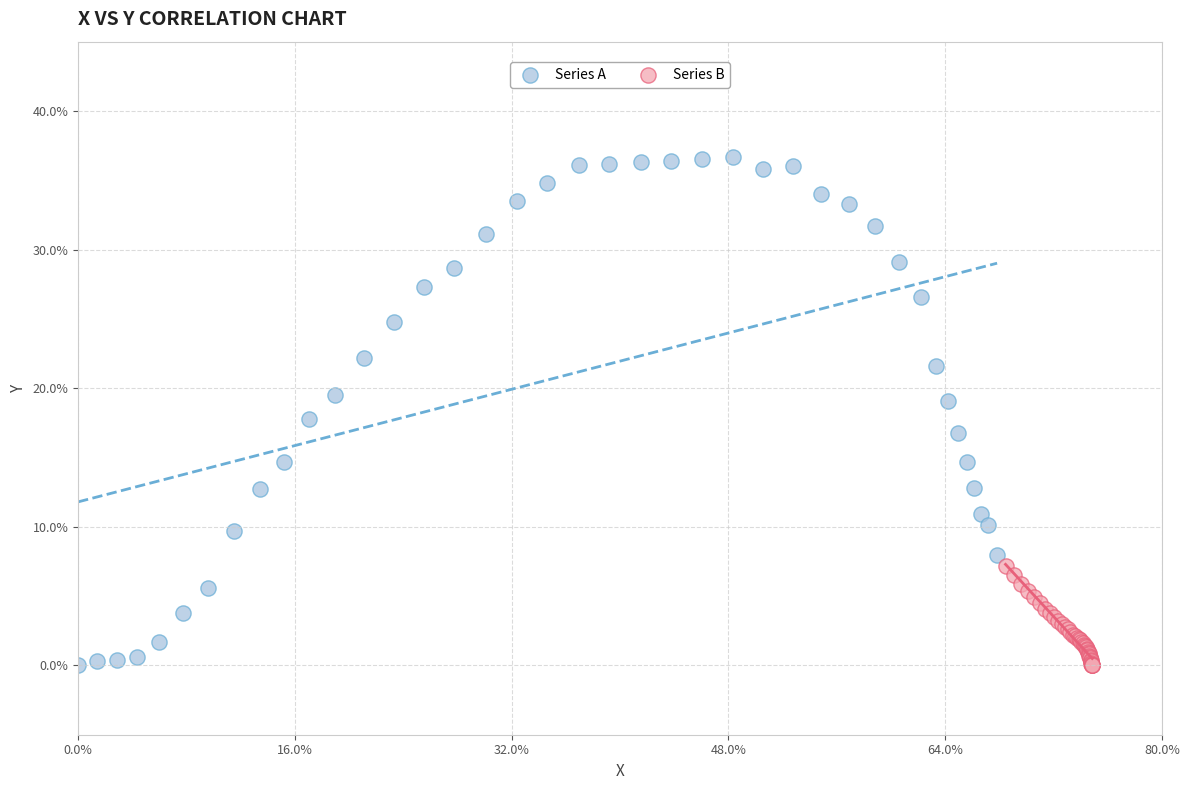

Which series reaches the maximum Y coordinate?

Series A